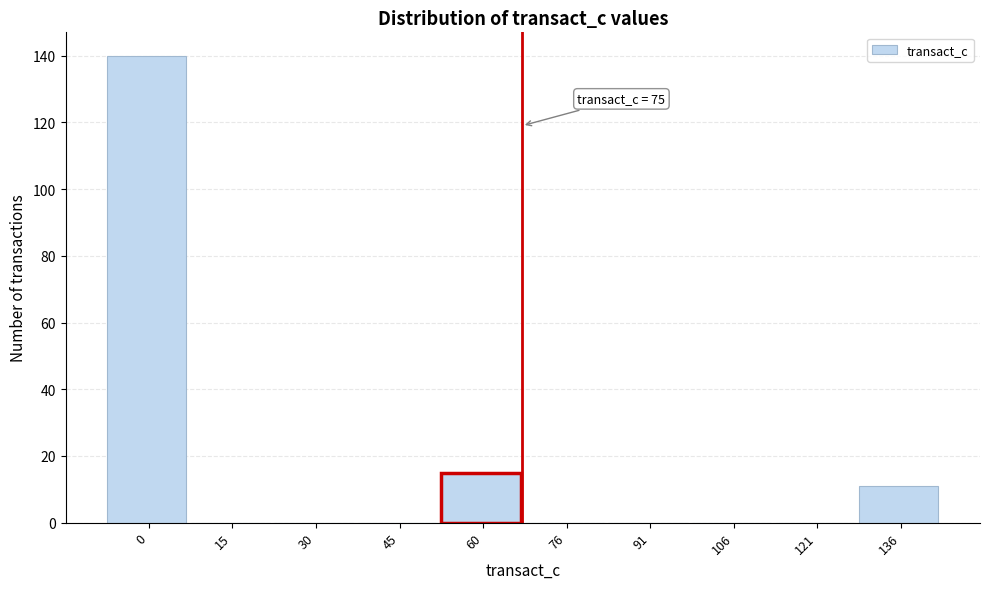

Reading left to right, list all the values displayed in this chart.

0=140	15=0	30=0	45=0	60=15	76=0	91=0	106=0	121=0	136=11